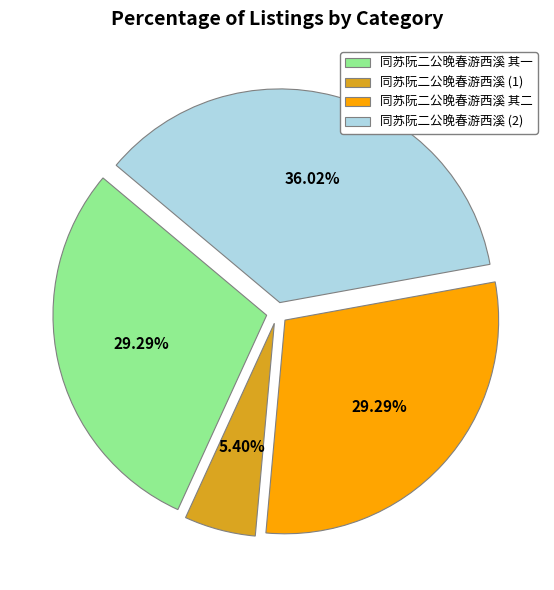

Is the sum of 同苏阮二公晚春游西溪 (2) and 同苏阮二公晚春游西溪 其一 greater than half?

Yes